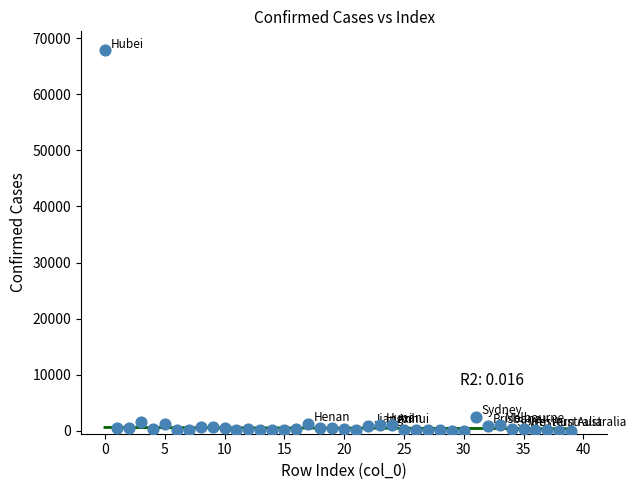

What Y value in the scatter plot is closest to 33902?

2493